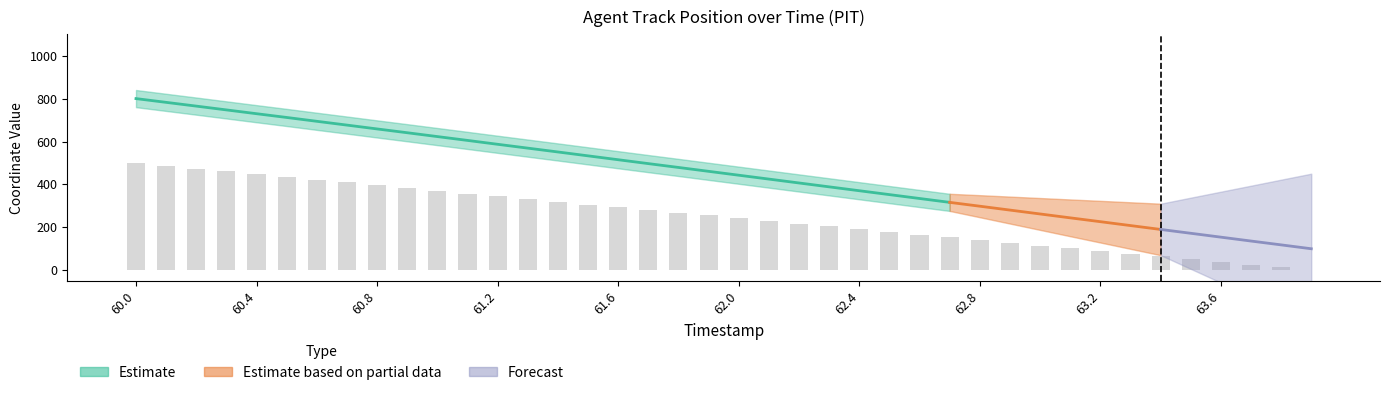

What is the value of the 15th bar from the left?

319.1